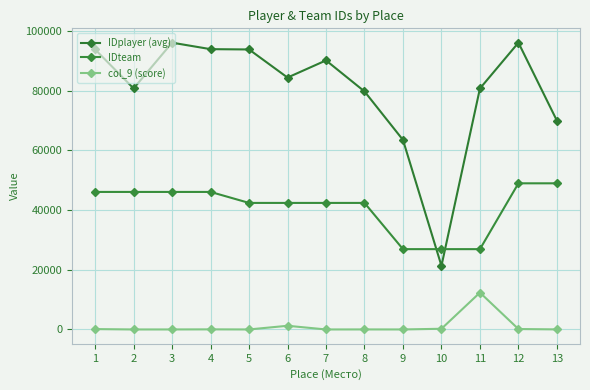

List the labels in order of IDplayer (avg) value, largest first.

12, 3, 4, 1, 5, 7, 6, 2, 11, 8, 13, 9, 10